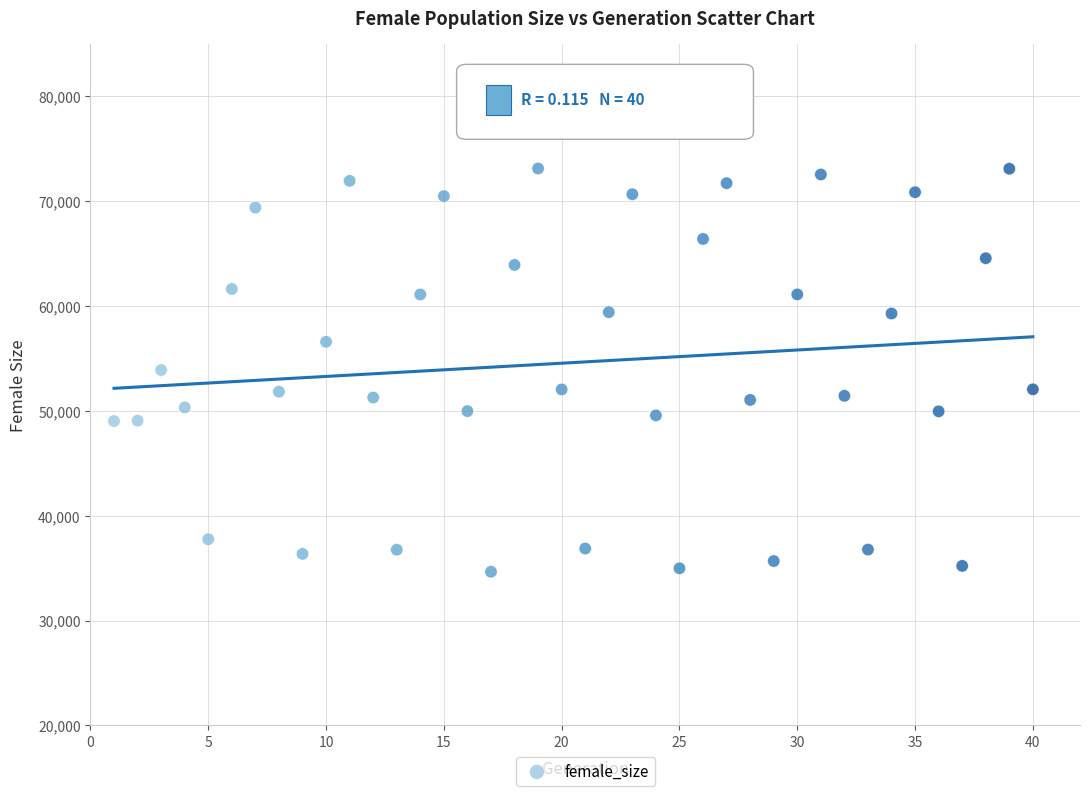

What is the range of X values (max minus min)?

39